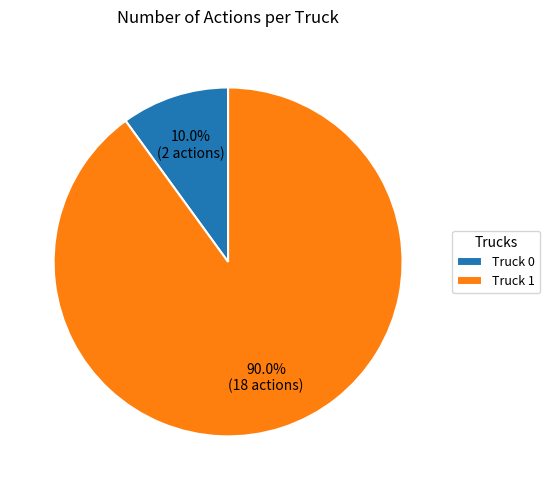

Between Truck 0 and Truck 1, which is larger?

Truck 1